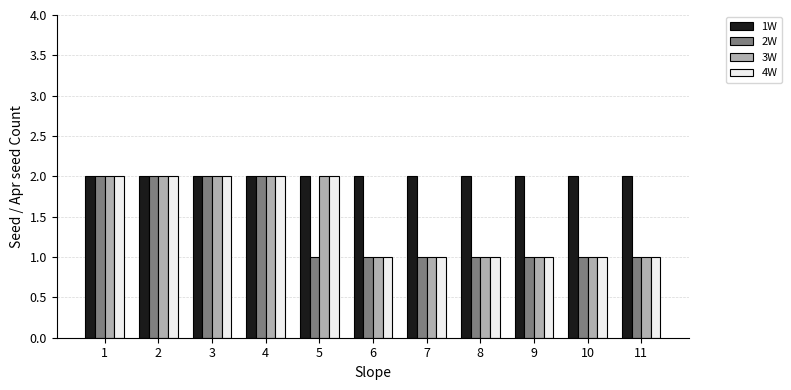

True or false: 1W has a value of 3 at 3.

False